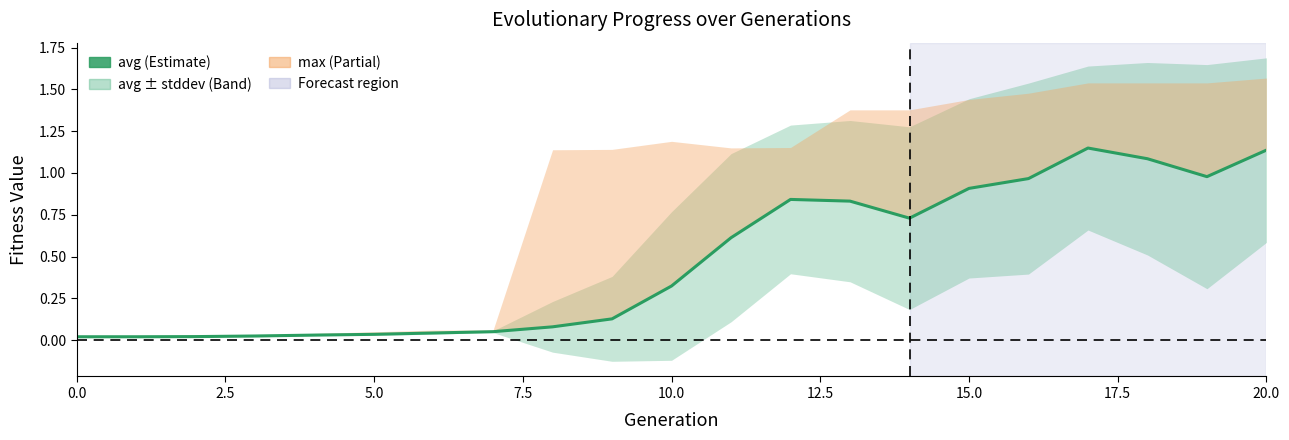

How many categories are shown in the chart?

21